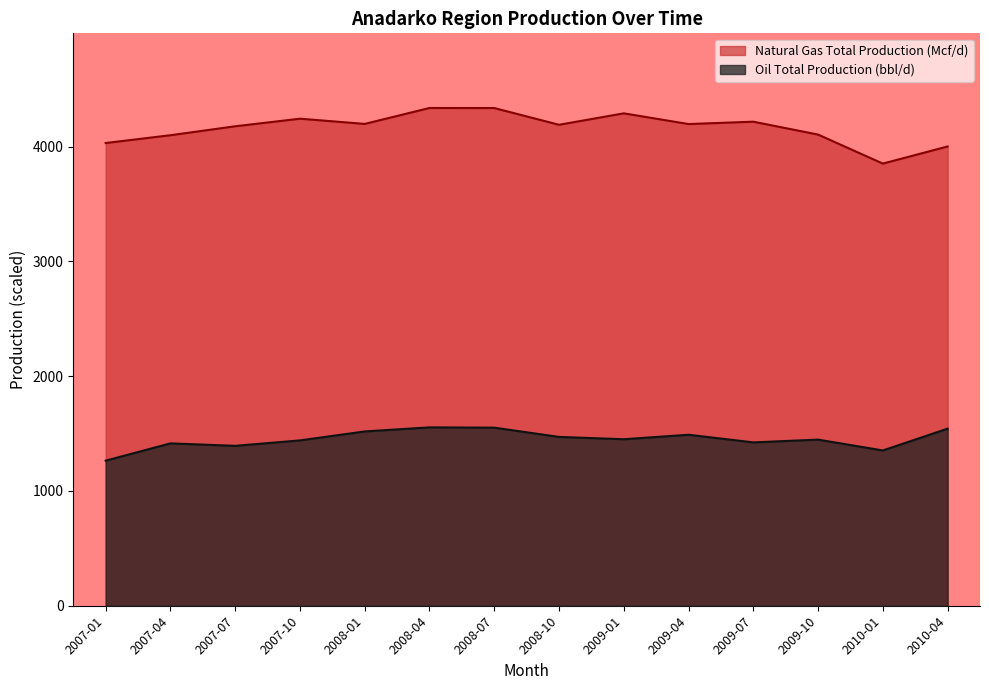

Rank the categories by Oil Total Production (bbl/d) value from highest to lowest.

2008-04, 2008-07, 2010-04, 2008-01, 2009-04, 2008-10, 2009-01, 2009-10, 2007-10, 2009-07, 2007-04, 2007-07, 2010-01, 2007-01